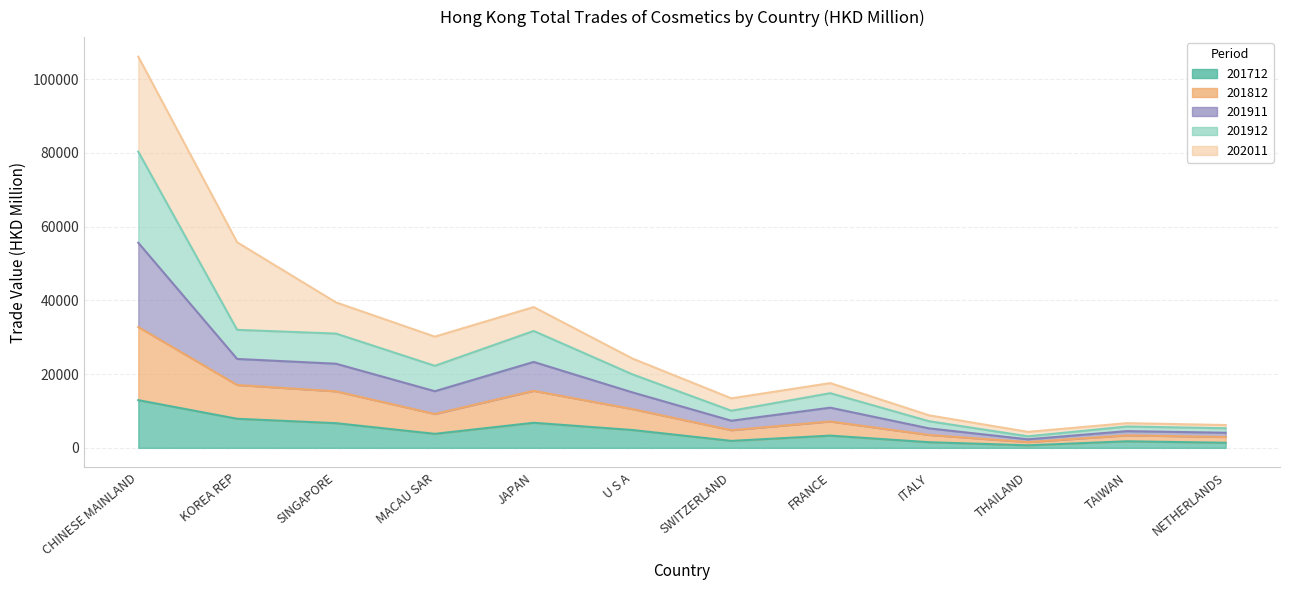

What is the sum of all 201712 values?

53578.1